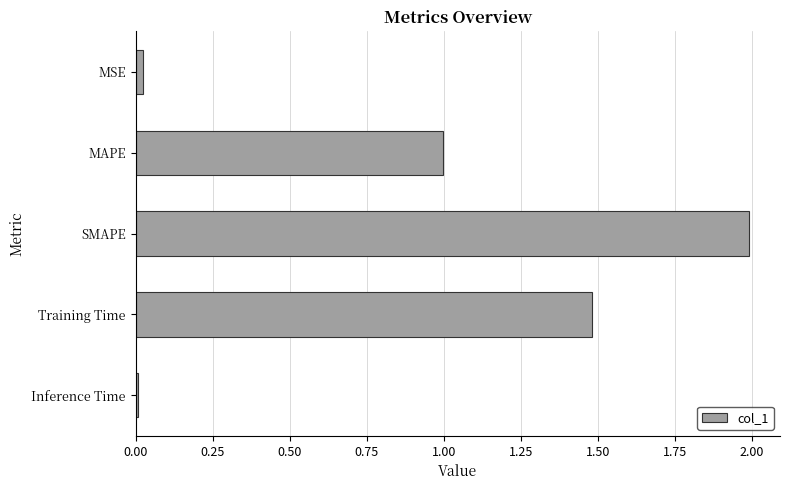

Is it true that the value at SMAPE is 2.0?

True